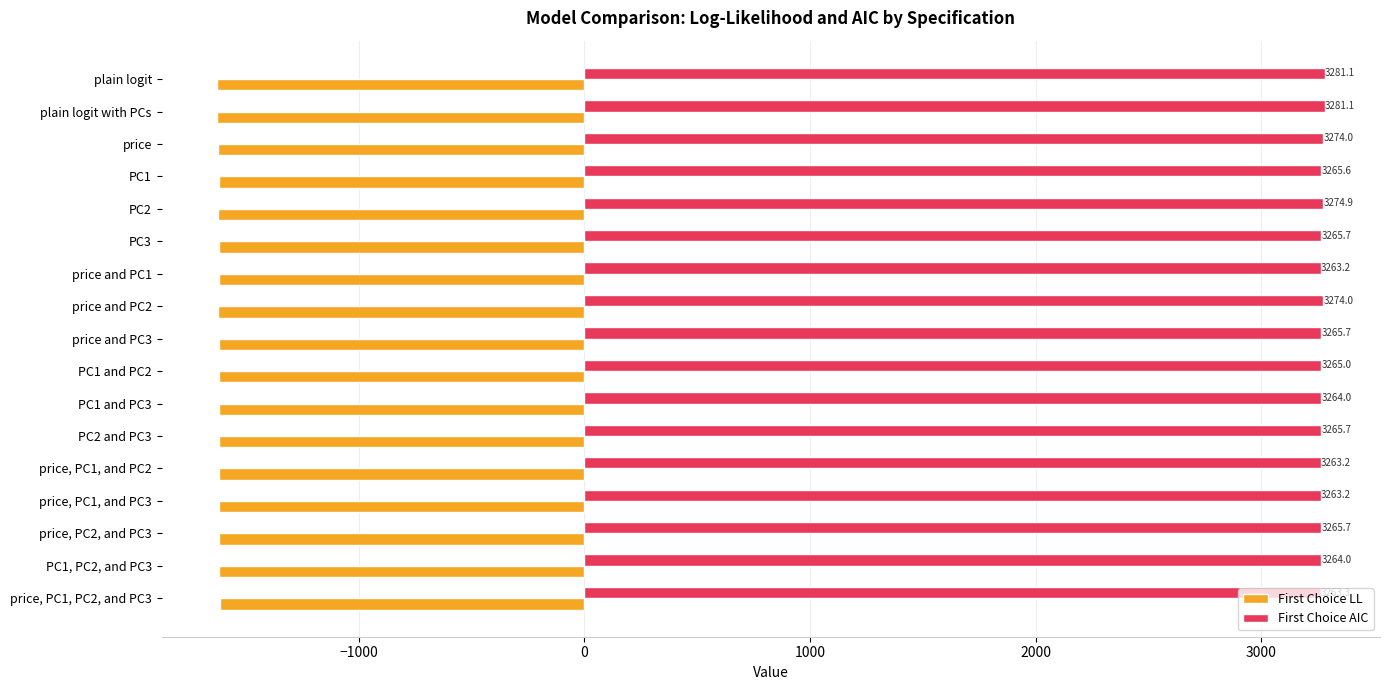

Which series has the largest range (max minus min)?

First Choice AIC